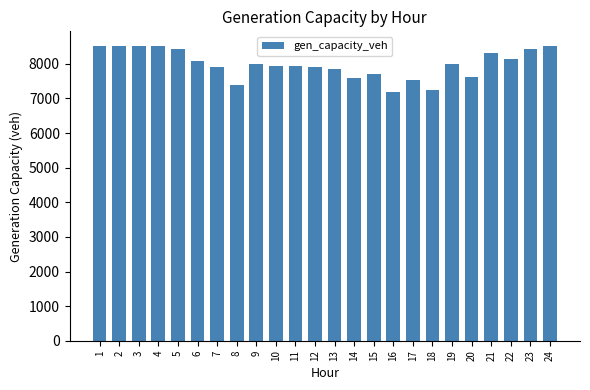

Is it true that the value at 8 is 12842.6?

False